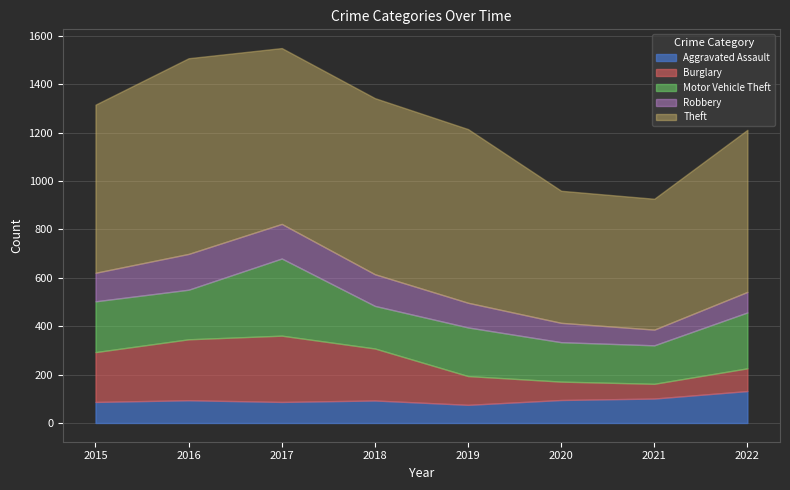

What is the spread (max minus min) of values at 2020?

470